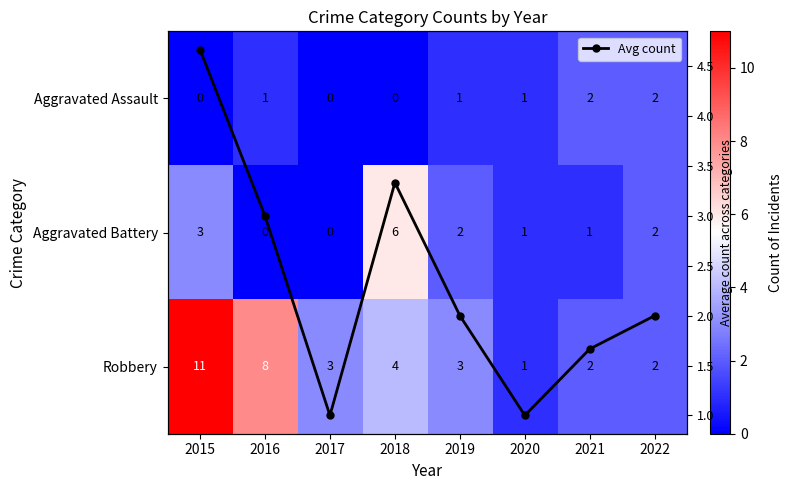

Between 2020 and 2017, which is larger?

2020